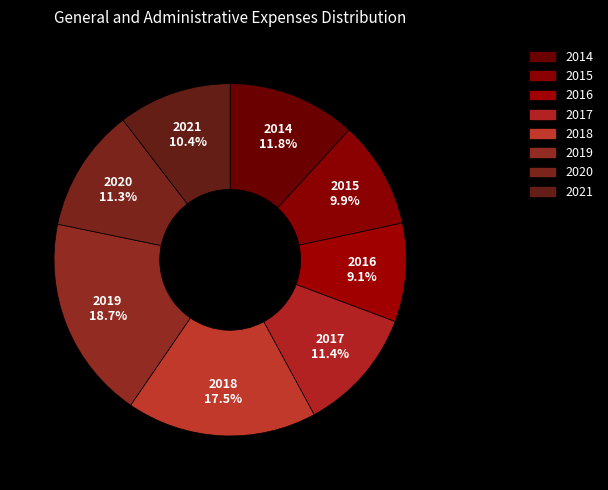

Does 2015 account for over 50% of the chart?

No